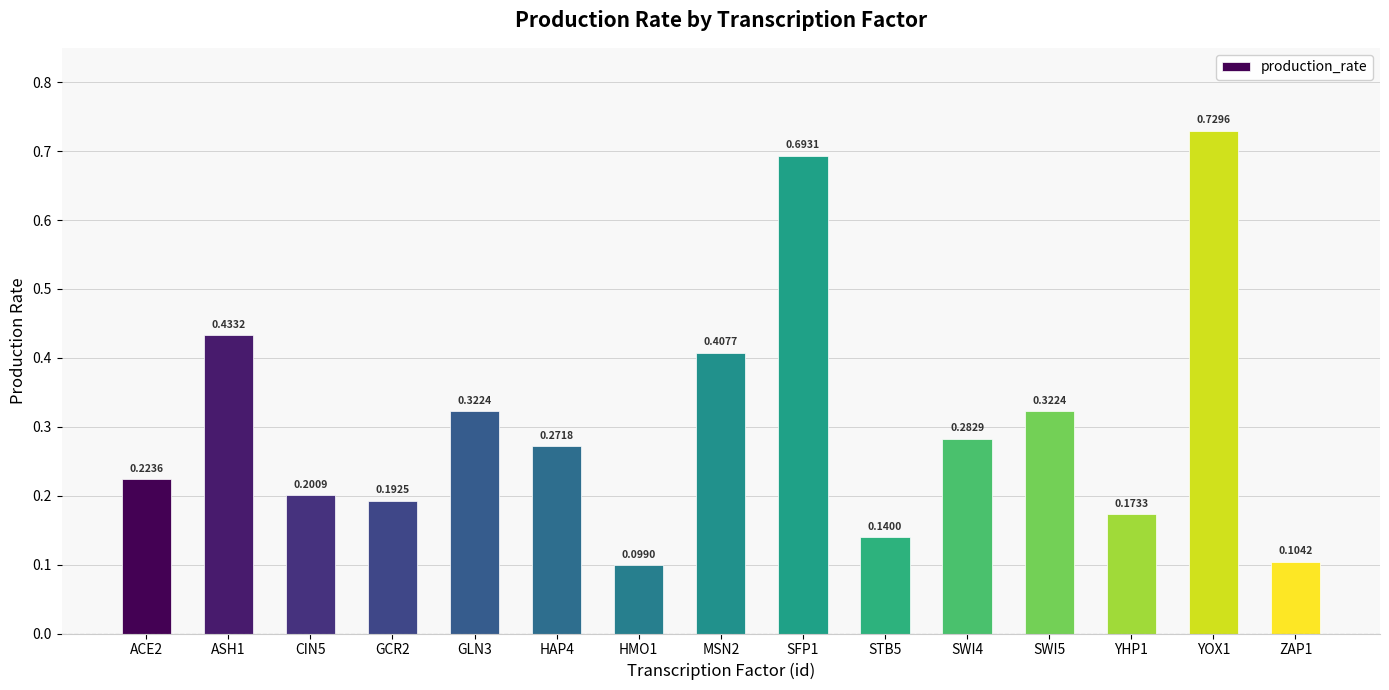

At which category does the chart reach its peak across all series?

YOX1